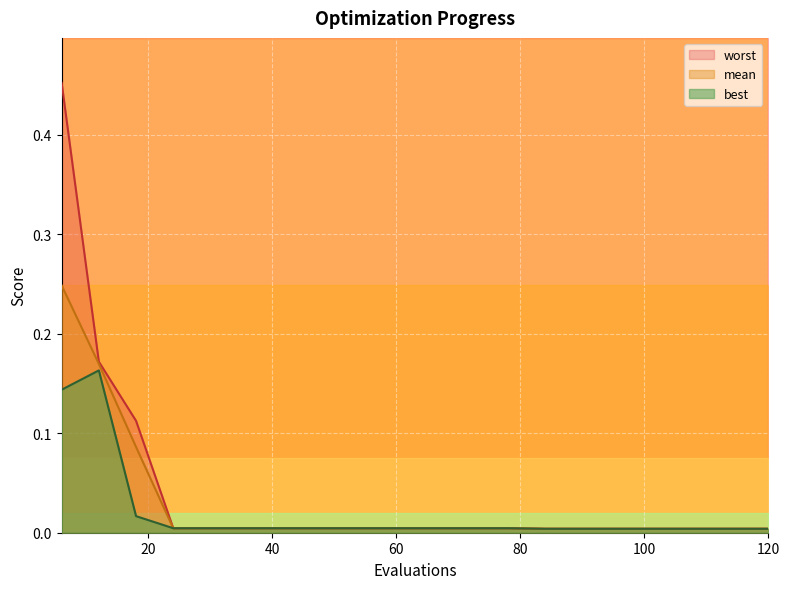

Between 114 and 96, which is larger?

114